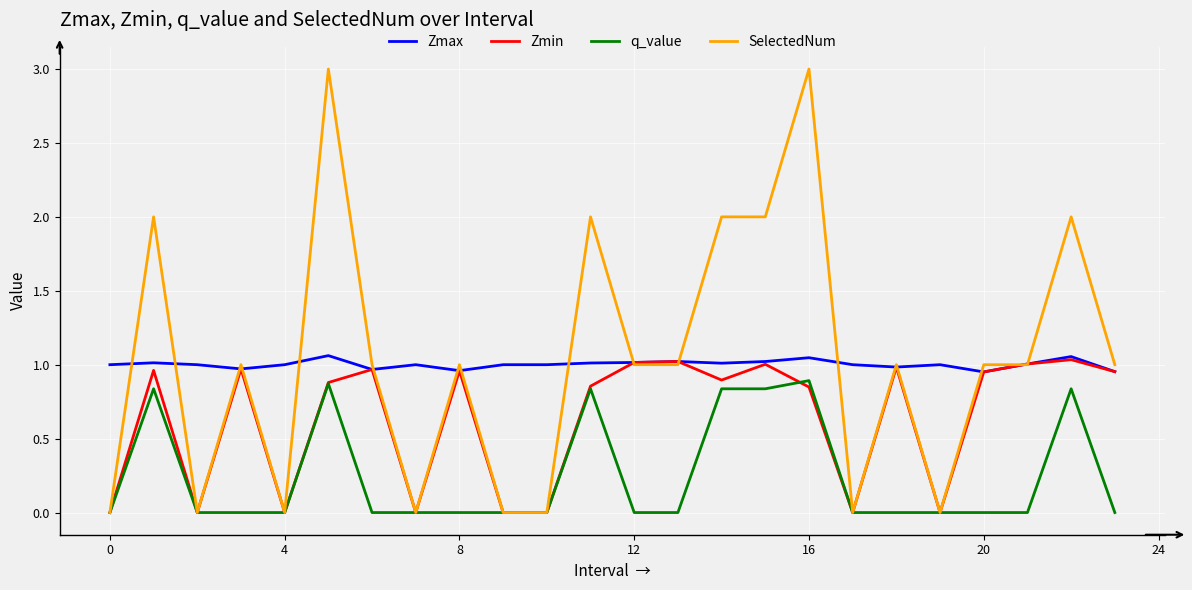

Which series has the largest range (max minus min)?

SelectedNum